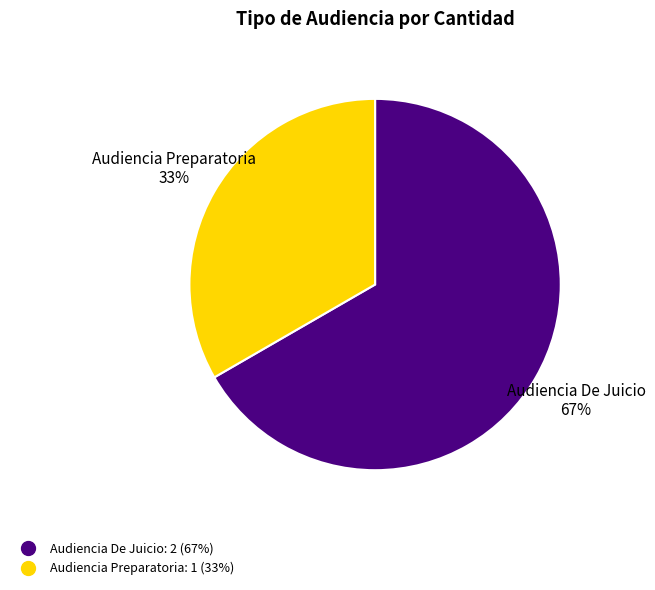

Combined, do Audiencia De Juicio and Audiencia Preparatoria account for over 50%?

Yes